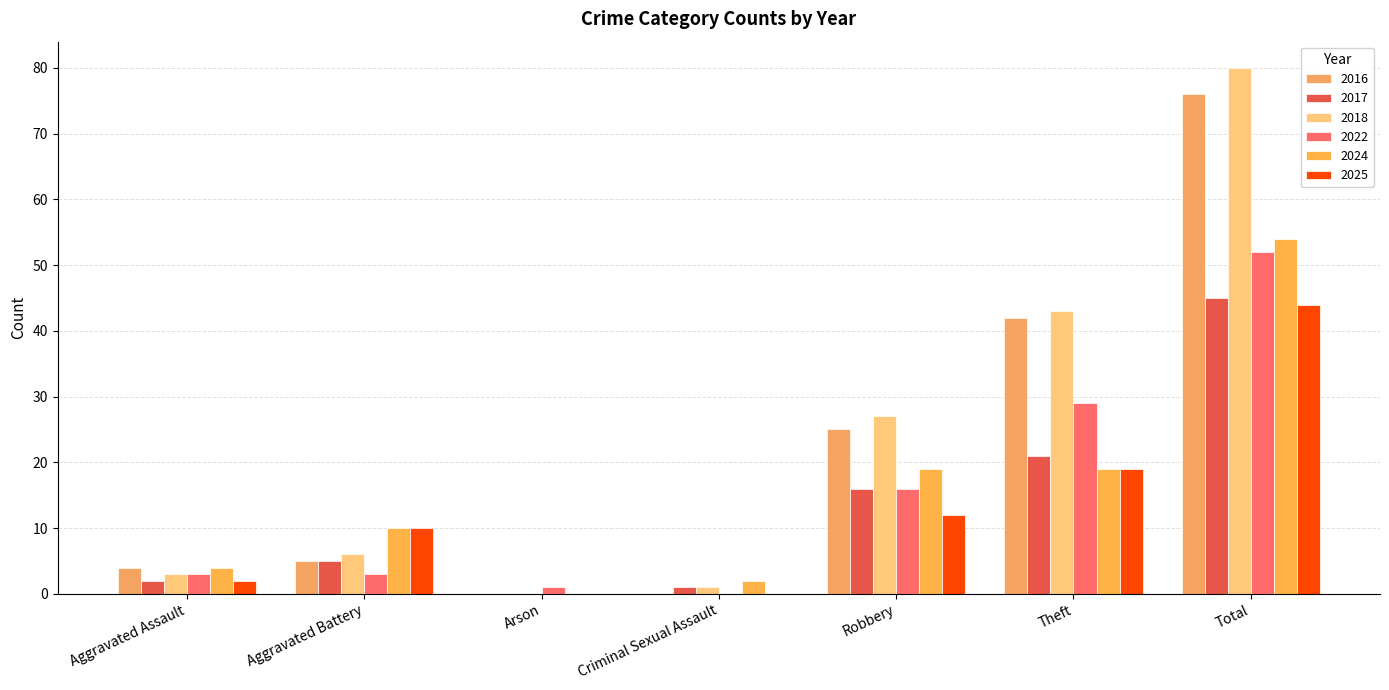

Which series has the largest total across all categories?

2018